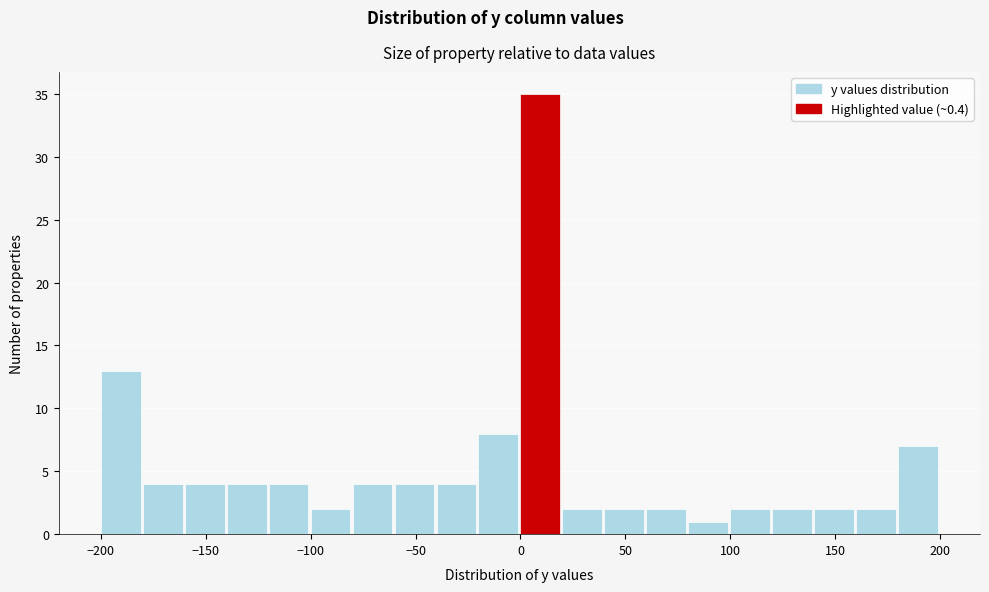

Reading left to right, transcribe this chart: for each bar, give the range it covers on the x-axis and its height. The values are not printed on the chart, so give them approximately, as read against the axis.

-200 to -180: 13
-180 to -160: 4
-160 to -140: 4
-140 to -120: 4
-120 to -100: 4
-100 to -80: 2
-80 to -60: 4
-60 to -40: 4
-40 to -20: 4
-20 to 0: 8
0 to 20: 35
20 to 40: 2
40 to 60: 2
60 to 80: 2
80 to 100: 1
100 to 120: 2
120 to 140: 2
140 to 160: 2
160 to 180: 2
180 to 200: 7